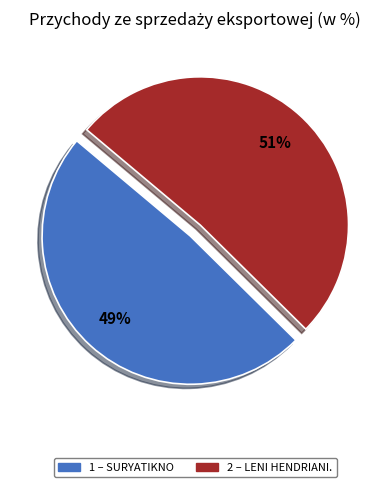

Does any single category account for the majority?

Yes